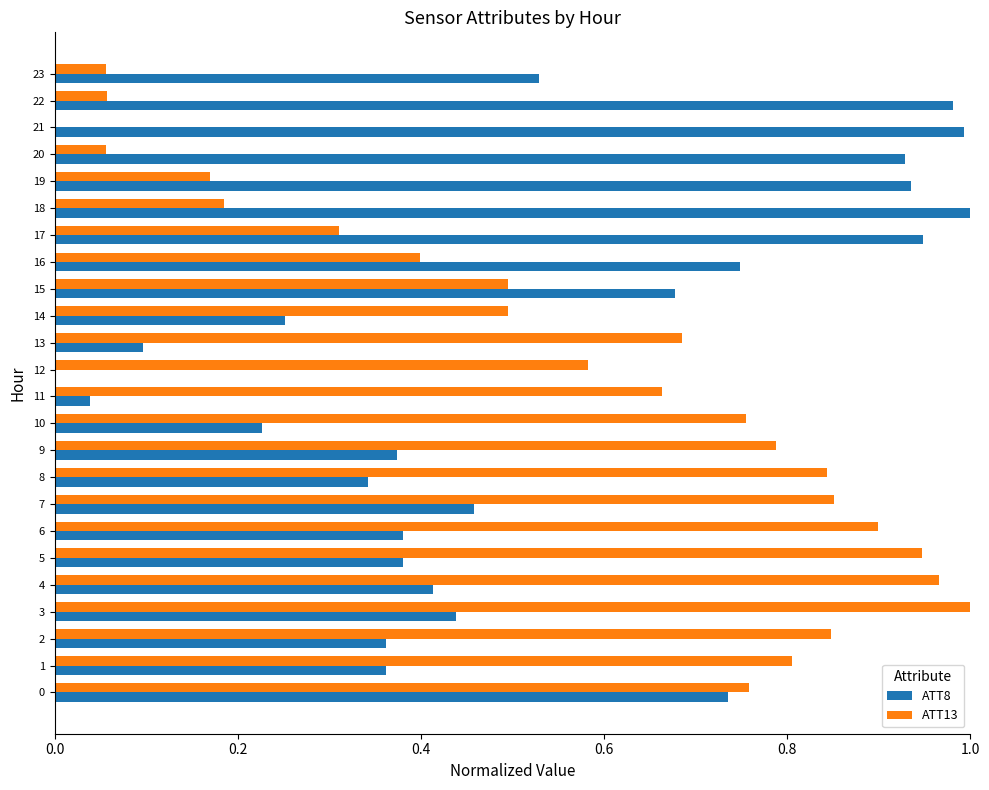

Between 12 and 21, which series saw the biggest shift?

ATT8